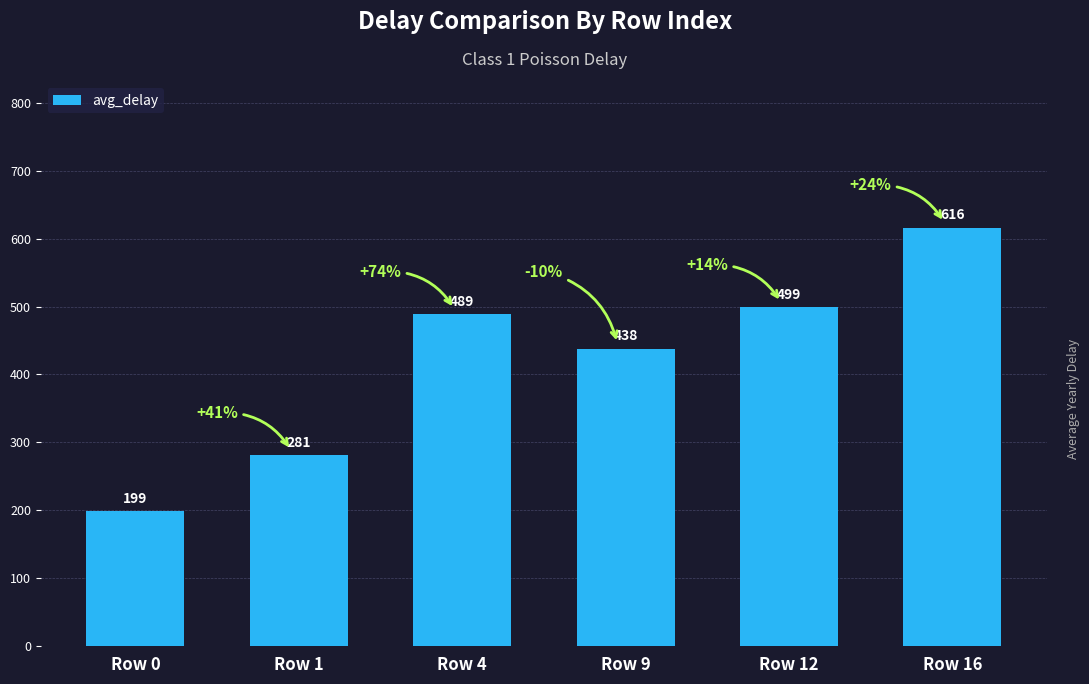

Rank the categories by value from lowest to highest.

Row 0, Row 1, Row 9, Row 4, Row 12, Row 16